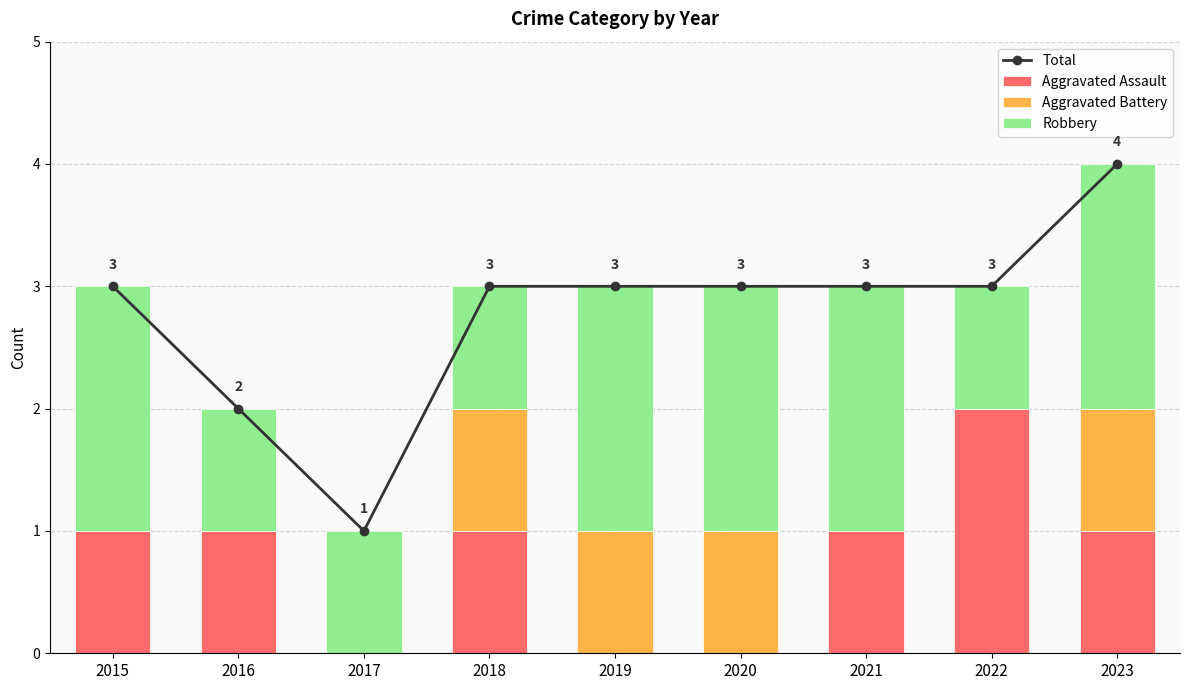

List the series in order of their peak value, lowest first.

Aggravated Battery, Aggravated Assault, Robbery, Total